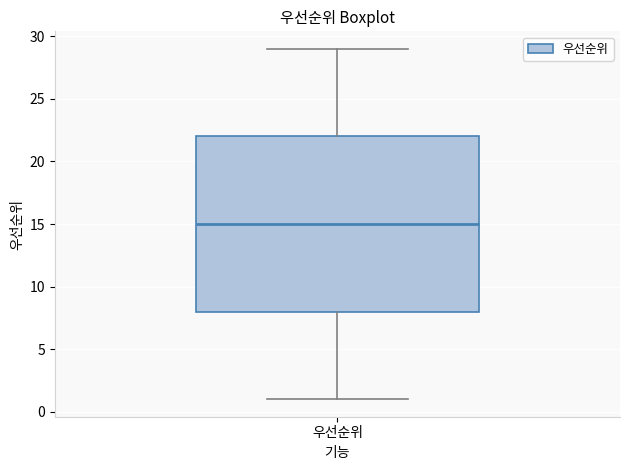

Where does the median line of the box for 우선순위 sit on the y-axis? The values are not printed on the chart, so give them approximately, as read against the axis.

15